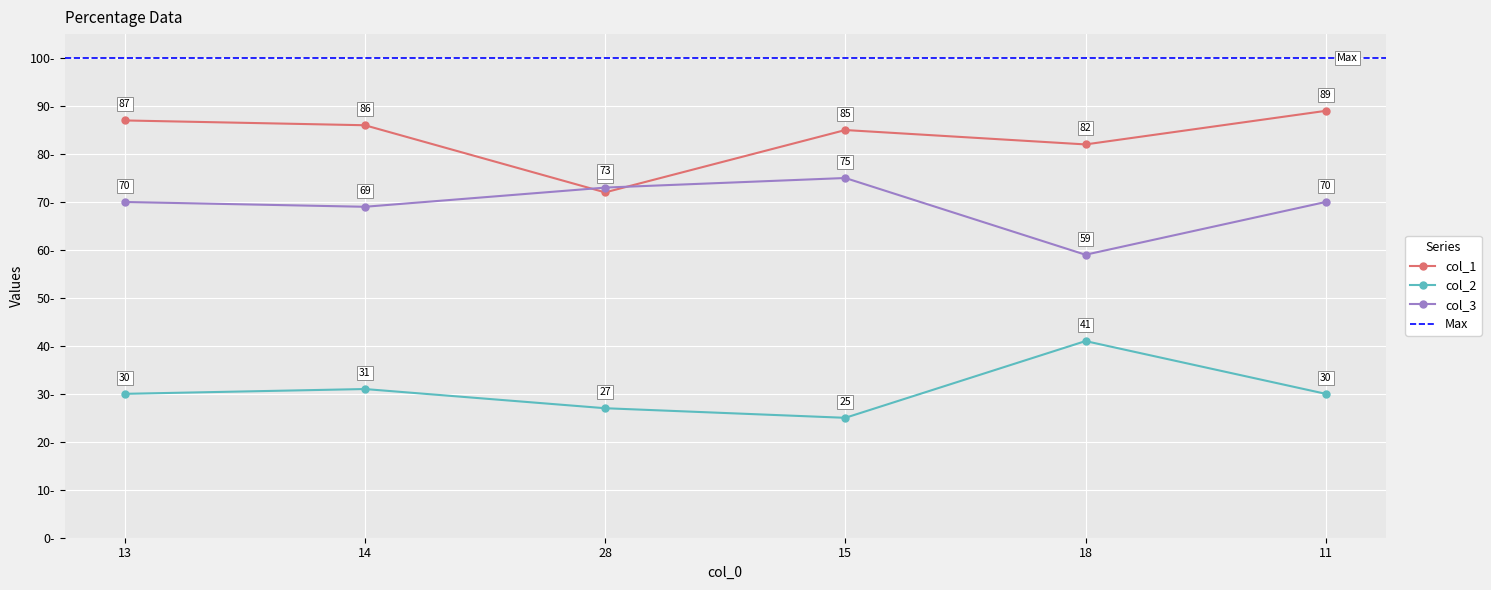

What is the value of the col_2 point at the 4th from the left?

25